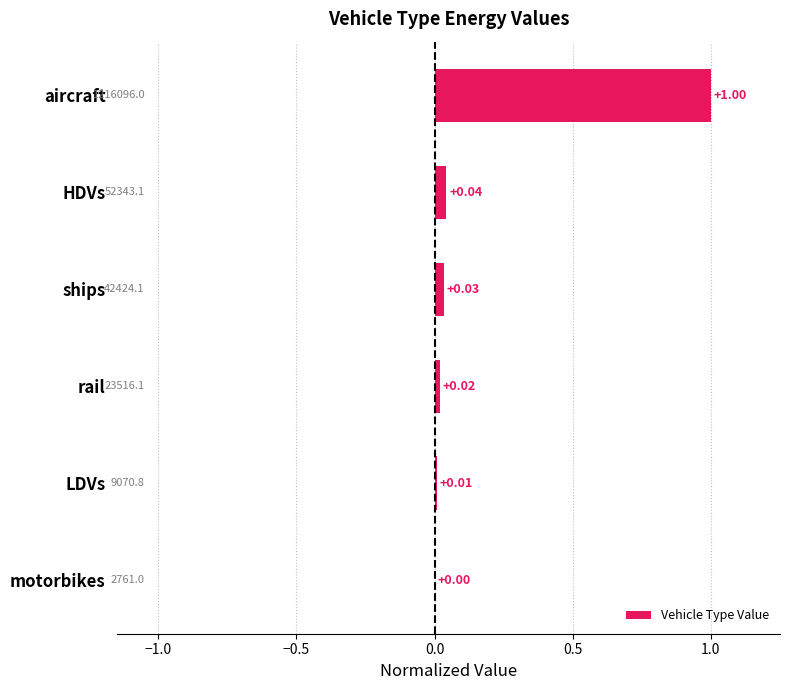

What is the sum of the values at aircraft and LDVs?

1.0